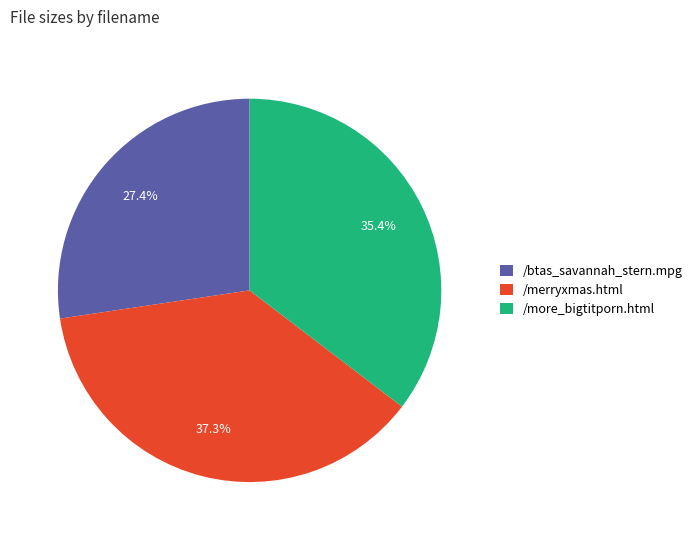

To the nearest percent, what percentage of the pie is /more_bigtitporn.html?

35%